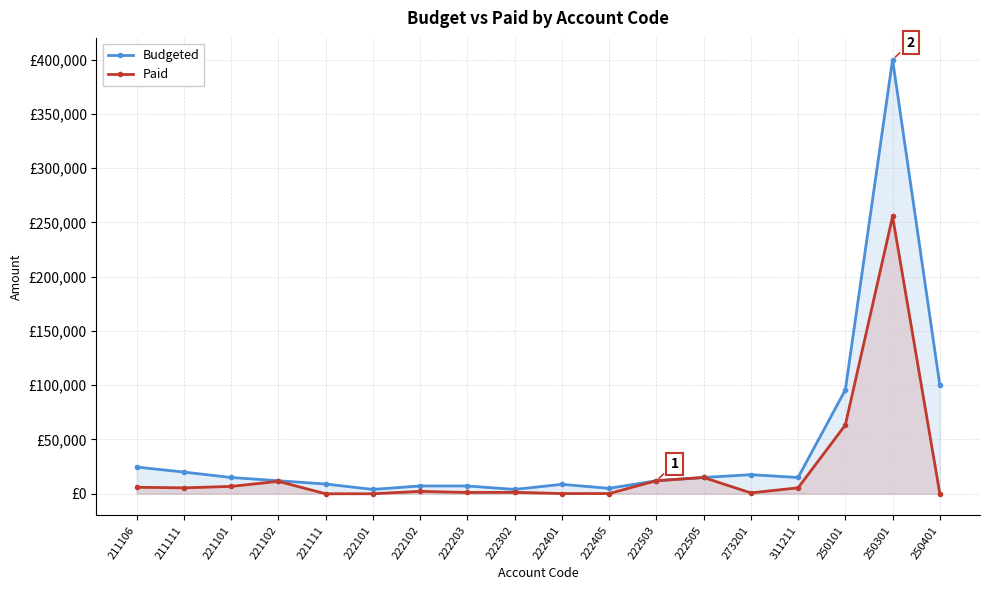

What are all the series names shown in the legend?

Budgeted, Paid